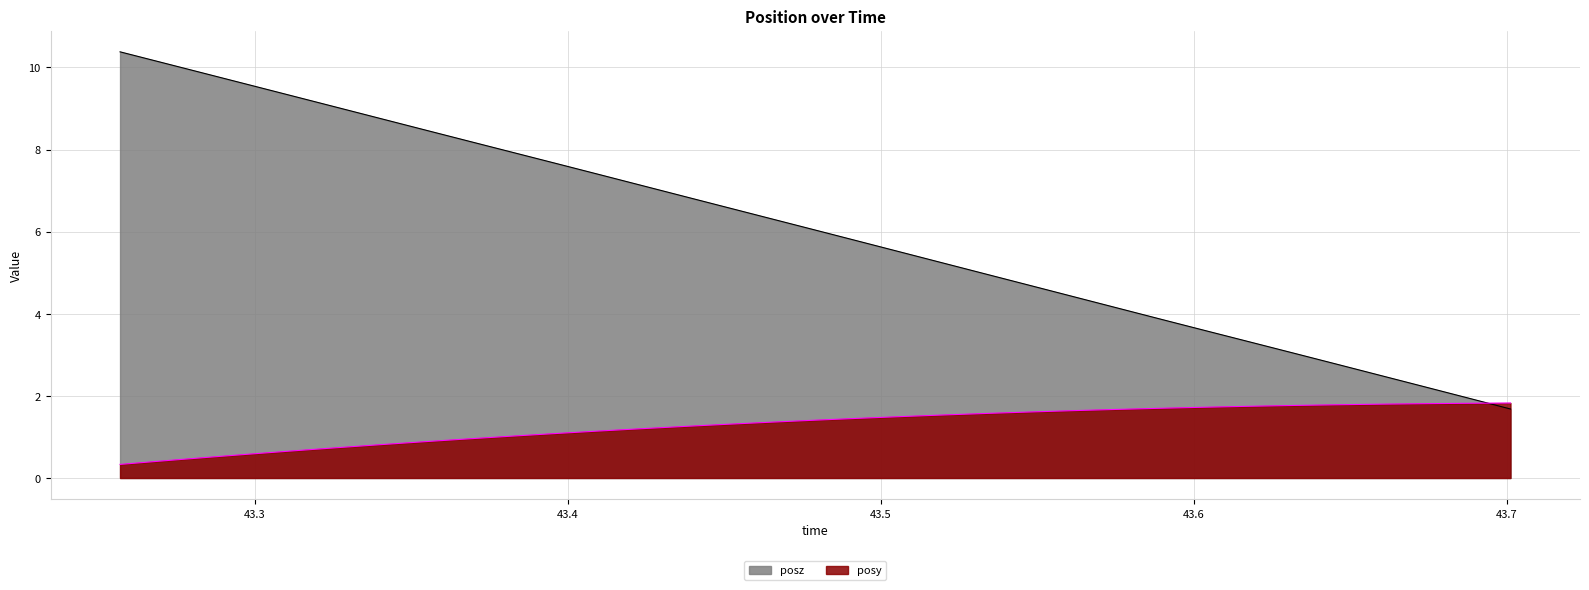

List the labels in order of posy value, largest first.

43.70108, 43.68734, 43.67344, 43.65941, 43.64582, 43.63177, 43.61794, 43.60384, 43.58991, 43.57626, 43.56232, 43.54853, 43.53459, 43.52065, 43.50679, 43.493, 43.47905, 43.46521, 43.45124, 43.43745, 43.42336, 43.40943, 43.39569, 43.38209, 43.36774, 43.35419, 43.34031, 43.32646, 43.3124, 43.2986, 43.28477, 43.27085, 43.25706